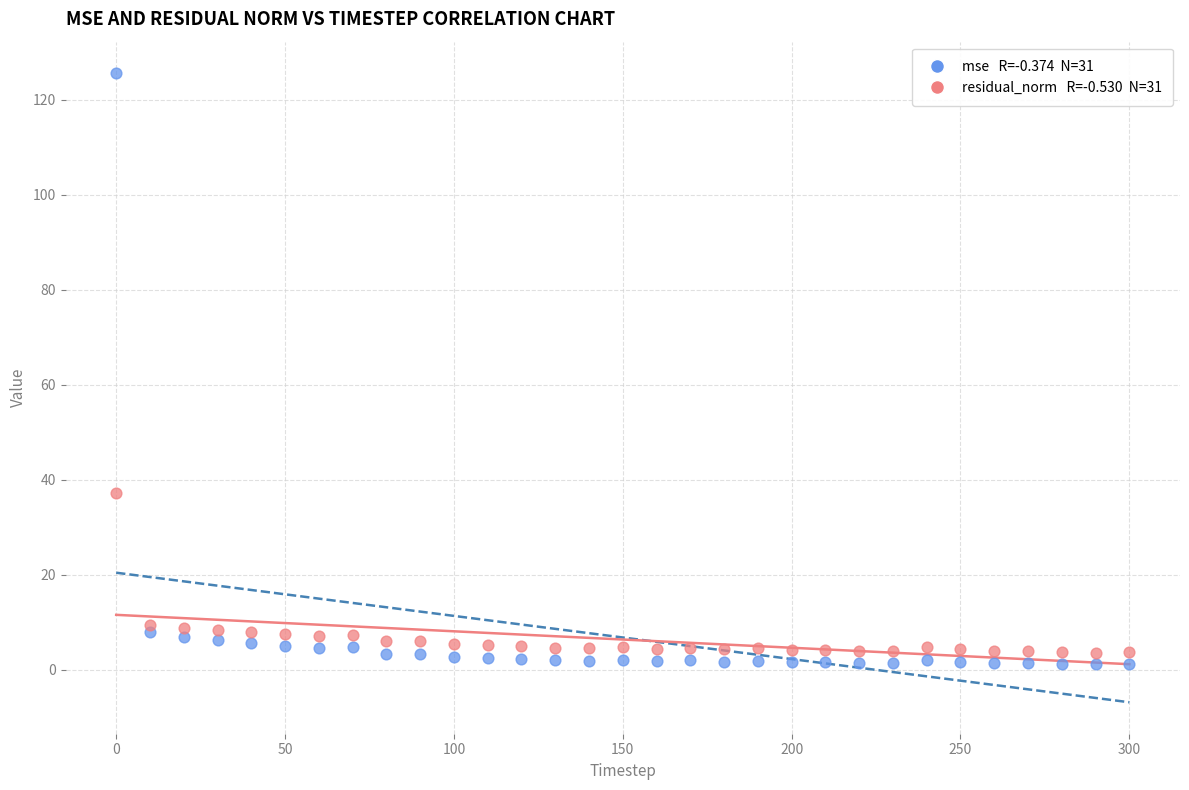

Across all series, what Y value is closest to 63?

37.2